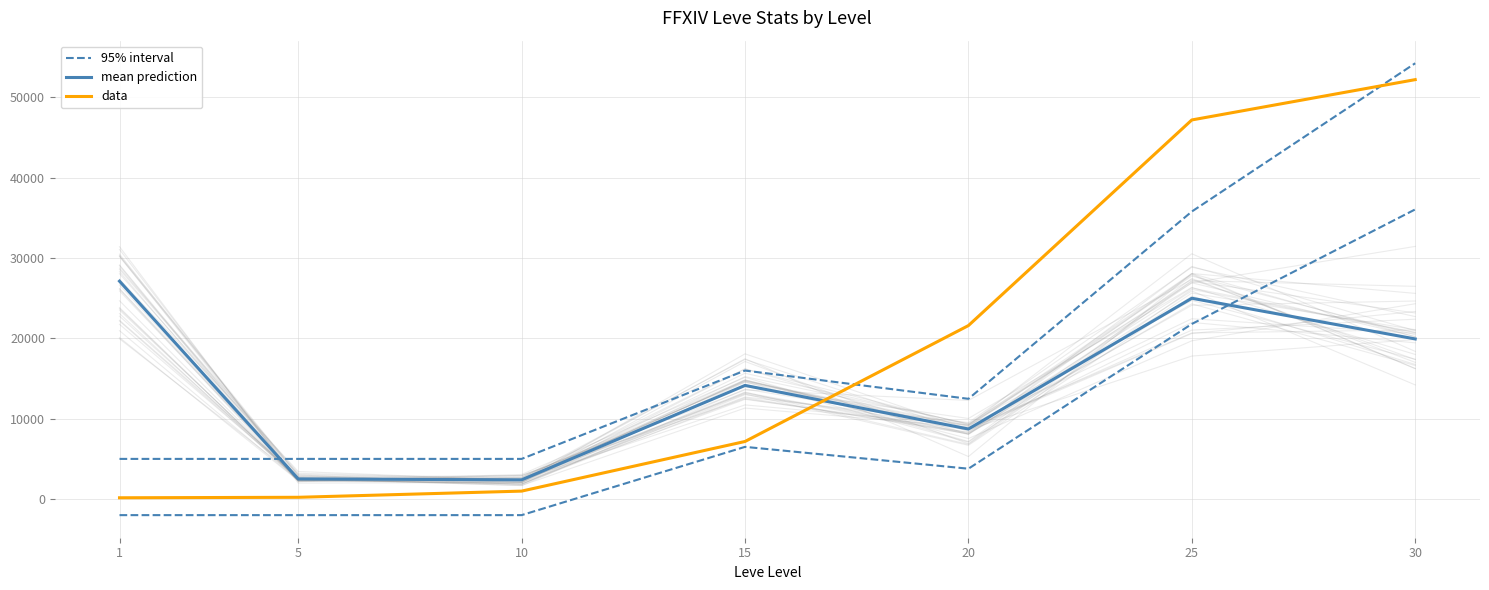

Does the chart have visible grid lines?

Yes